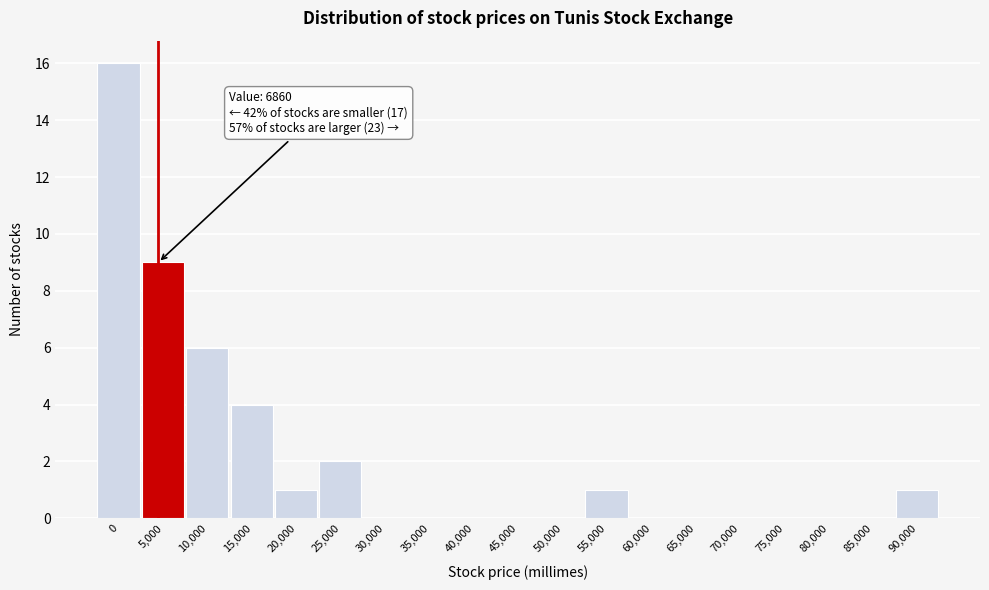

Reading left to right, transcribe all the data shown in this chart.

0=16	5,000=9	10,000=6	15,000=4	20,000=1	25,000=2	30,000=0	35,000=0	40,000=0	45,000=0	50,000=0	55,000=1	60,000=0	65,000=0	70,000=0	75,000=0	80,000=0	85,000=0	90,000=1